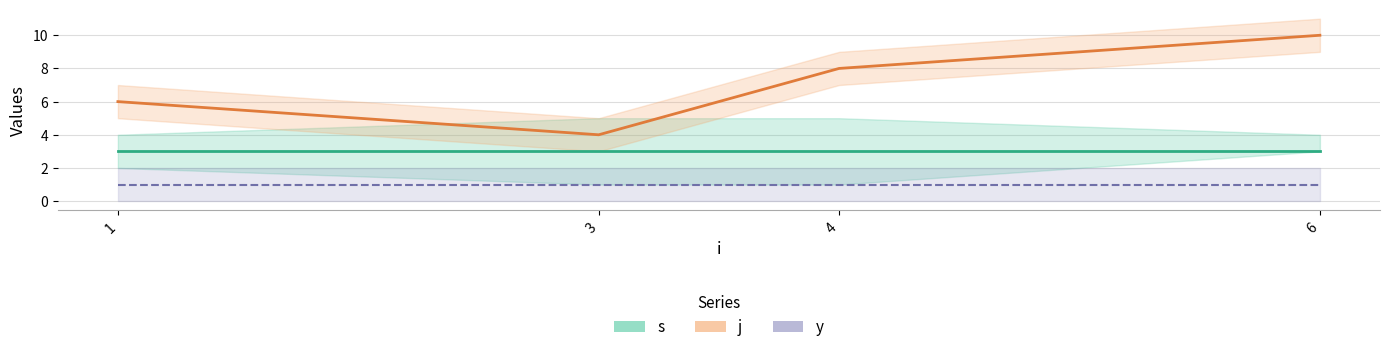

Reading left to right, transcribe all the data shown in this chart.

s: 1=3	3=3	4=3	6=3
j: 1=6	3=4	4=8	6=10
y: 1=1	3=1	4=1	6=1